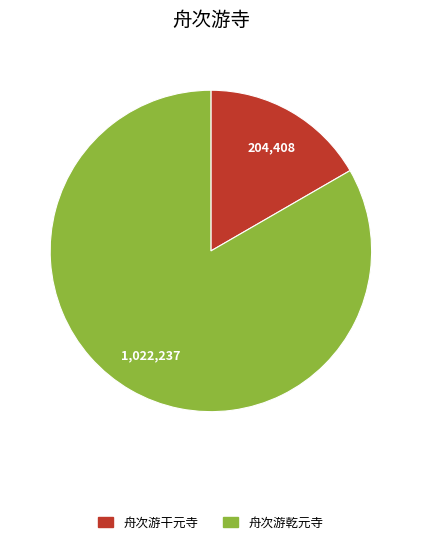

Do 舟次游乾元寺 and 舟次游干元寺 together represent more than half of the pie?

Yes